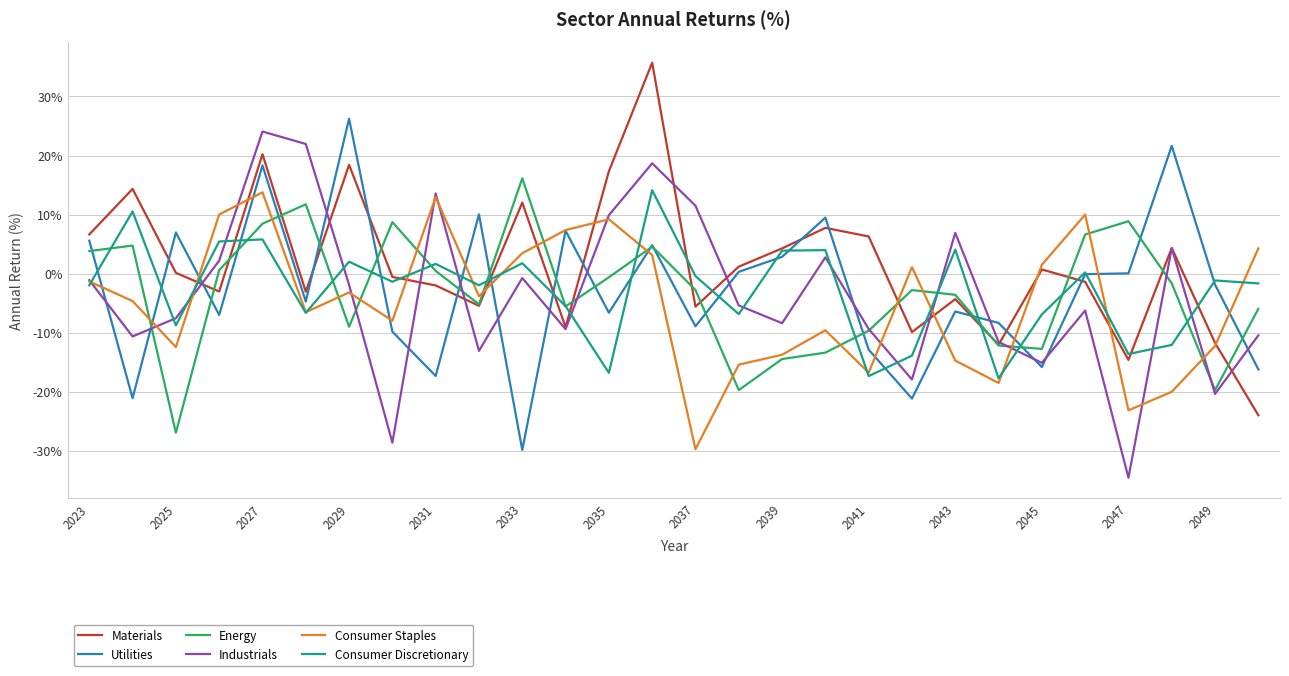

What is the maximum value shown in the chart?

35.7